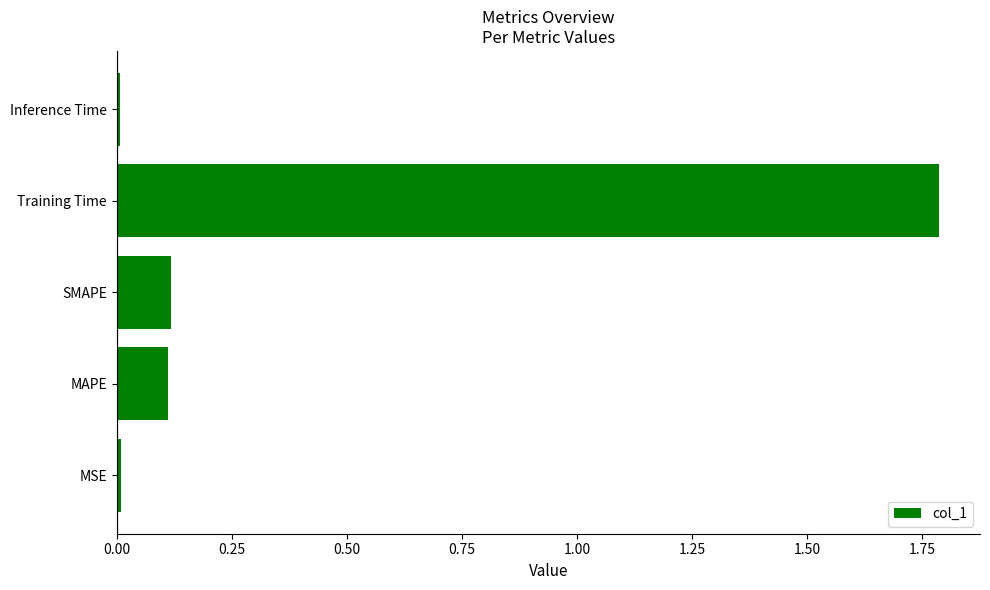

How many bars are there in total?

5